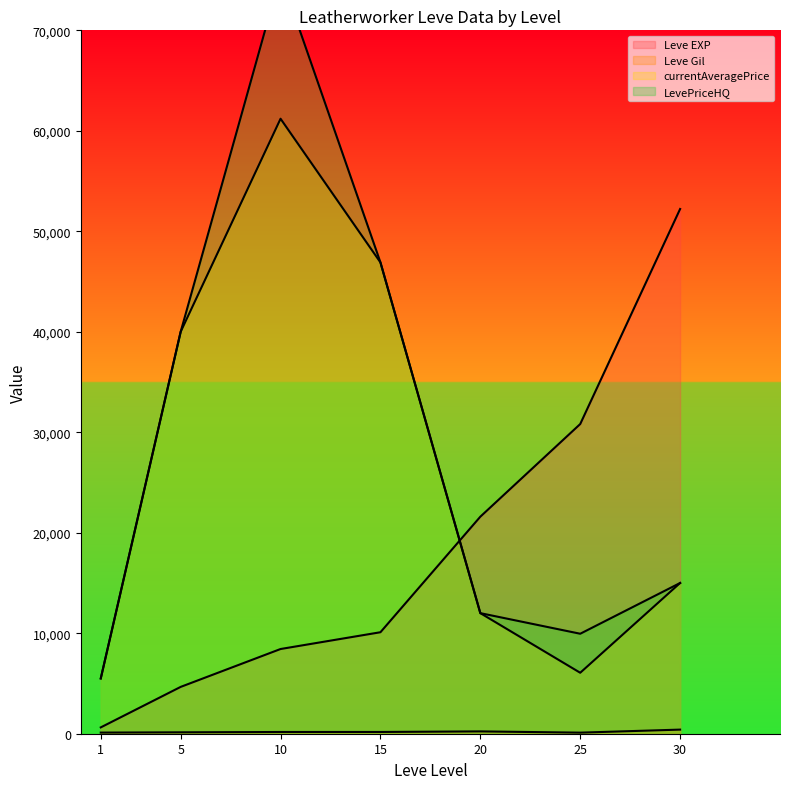

What is the minimum value shown in the chart?

107